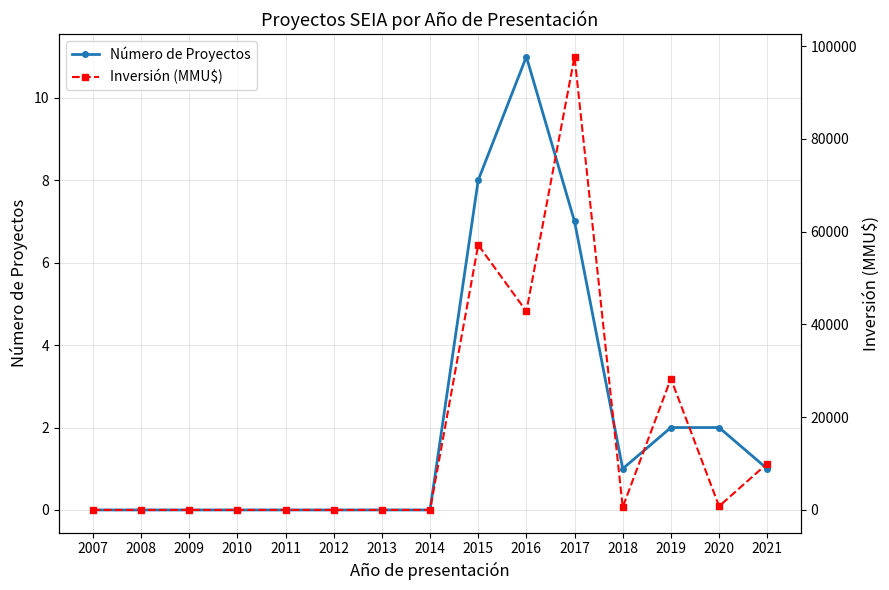

What is the average value of the Número de Proyectos series?

2